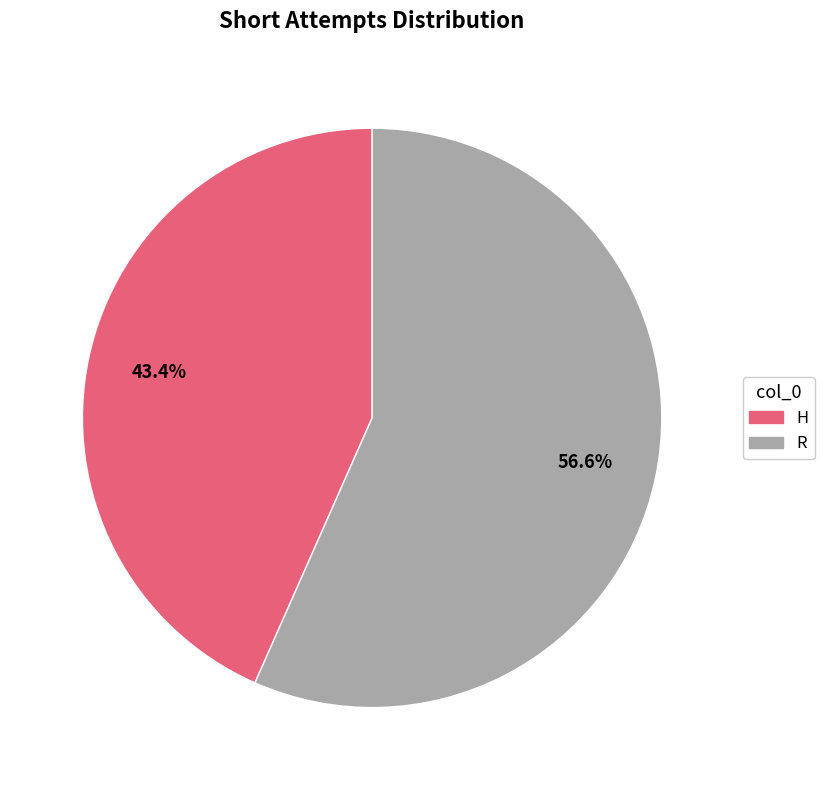

What is the smallest slice in the pie chart?

H